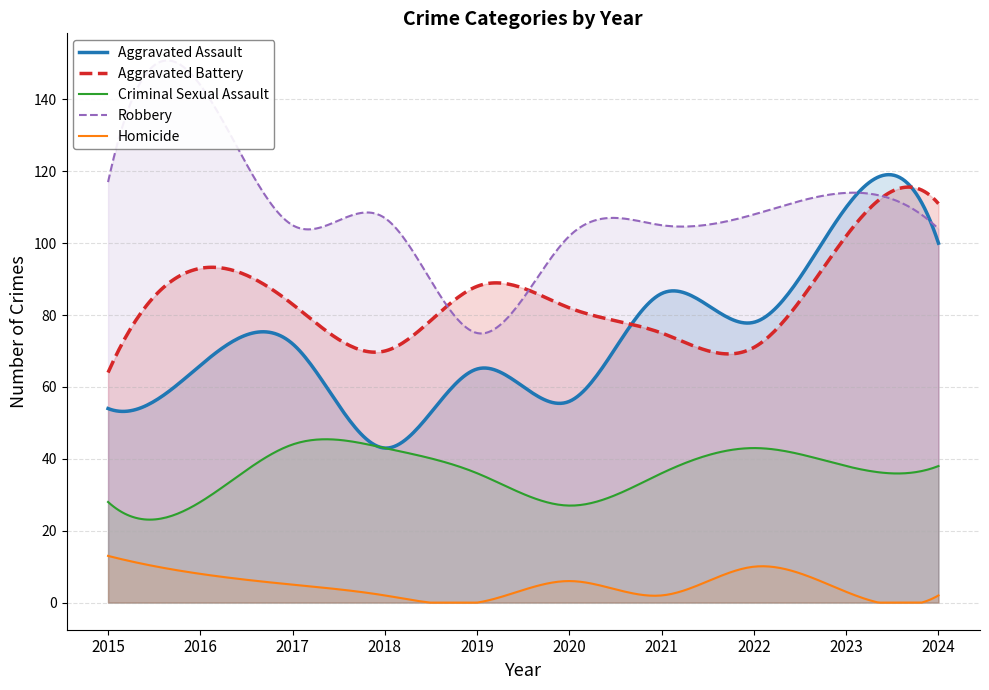

At which label does Homicide first exceed 5?

2015